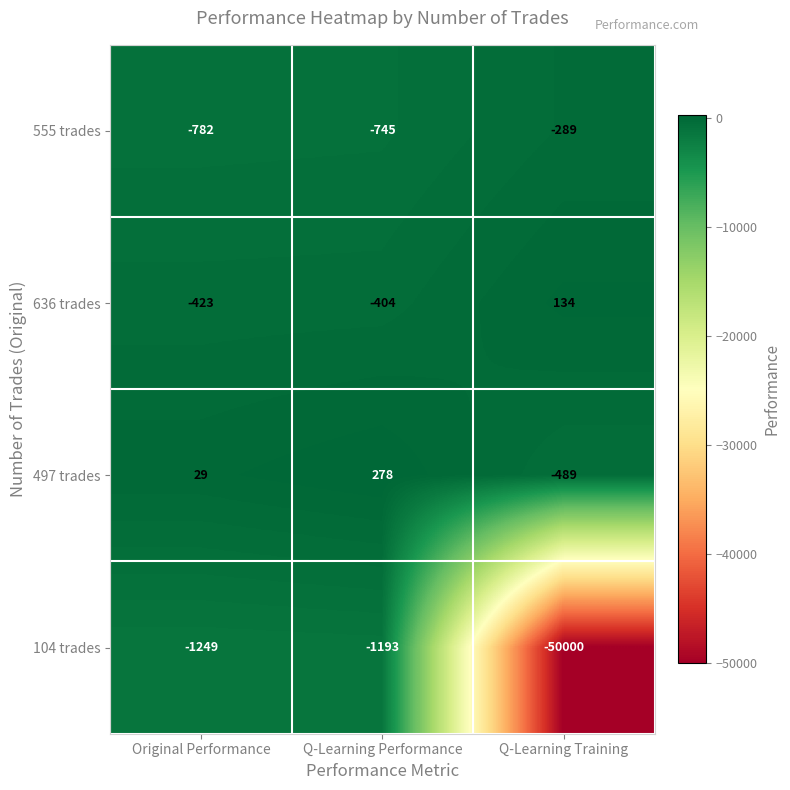

Which series has the widest spread of values?

104 trades